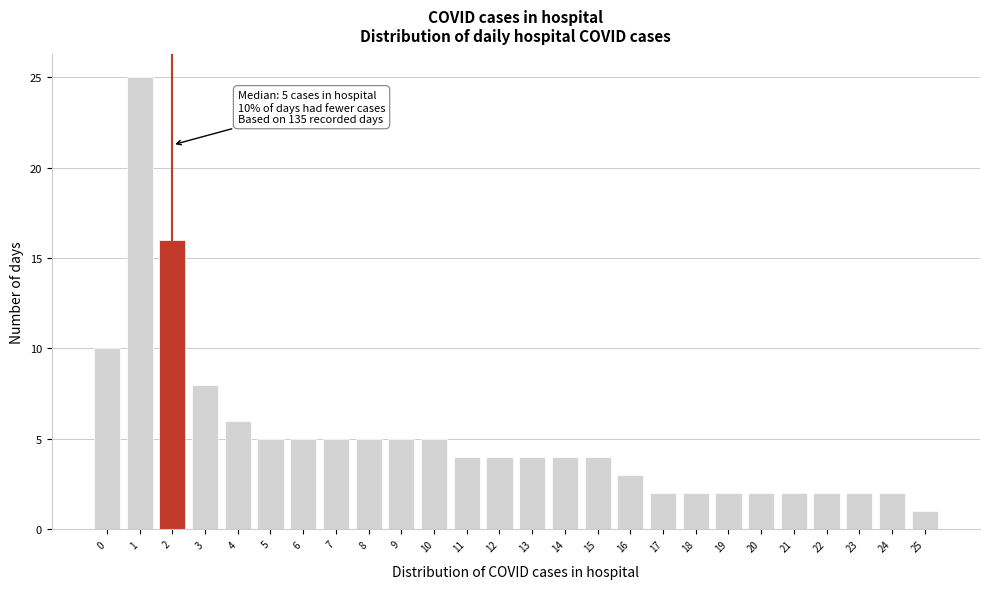

Reading right to left, what are all the values shown in this chart?

25=1	24=2	23=2	22=2	21=2	20=2	19=2	18=2	17=2	16=3	15=4	14=4	13=4	12=4	11=4	10=5	9=5	8=5	7=5	6=5	5=5	4=6	3=8	2=16	1=25	0=10